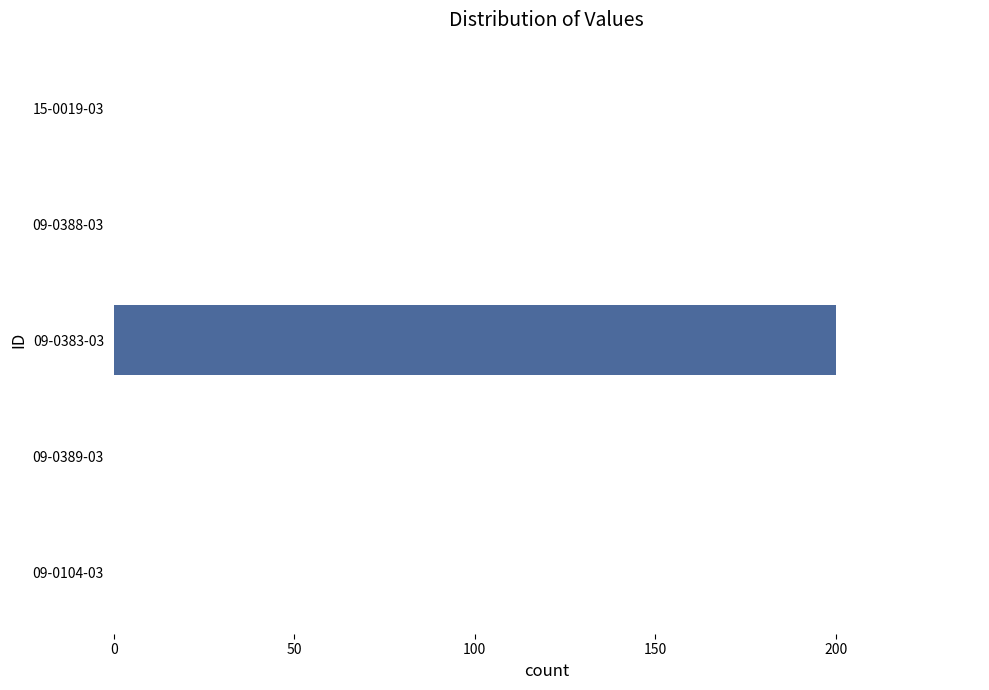

Between 09-0104-03 and 09-0383-03, which is larger?

09-0383-03